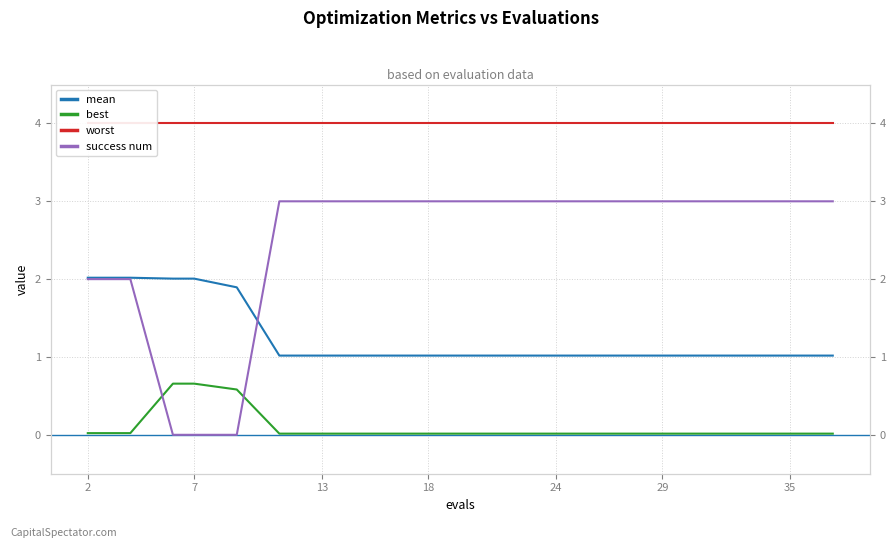

Is this an area chart (filled region under the line)?

No